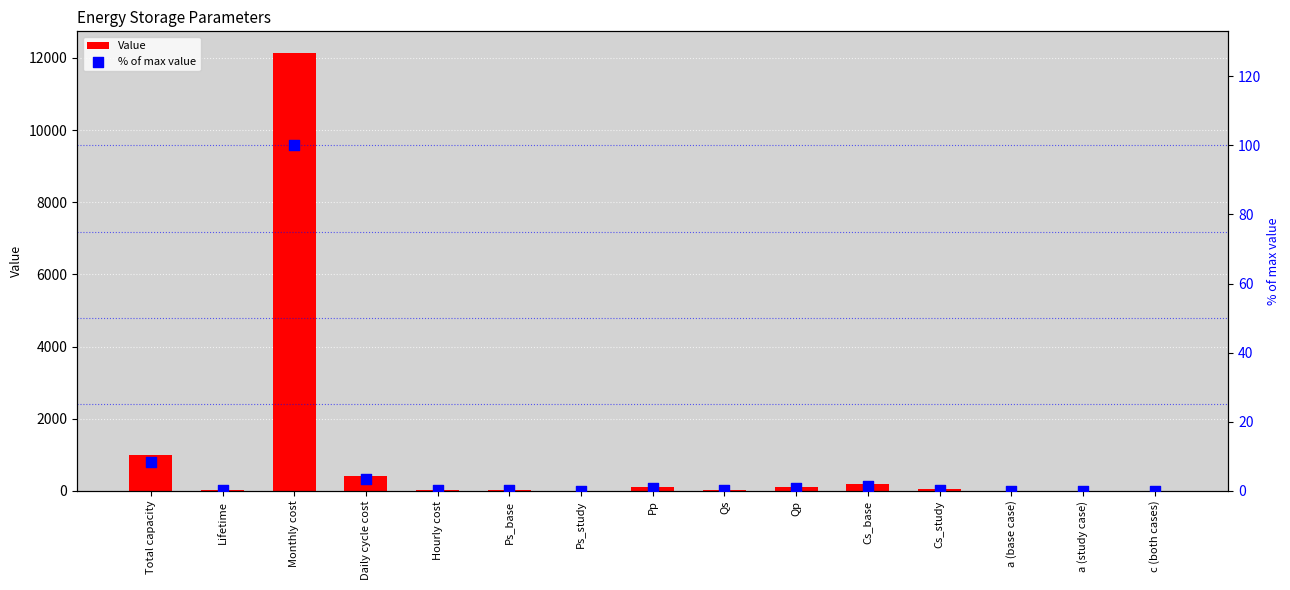

Which series has the largest total across all categories?

Value